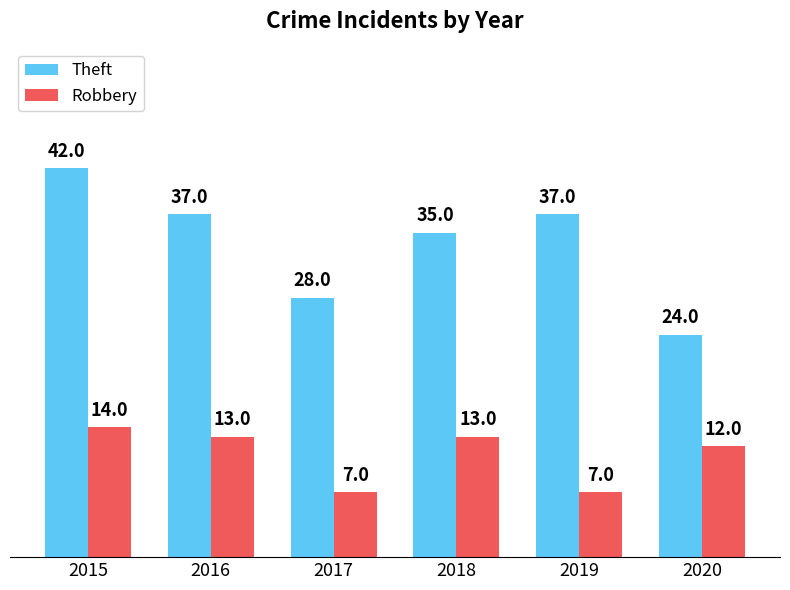

Which series has the widest spread of values?

Theft